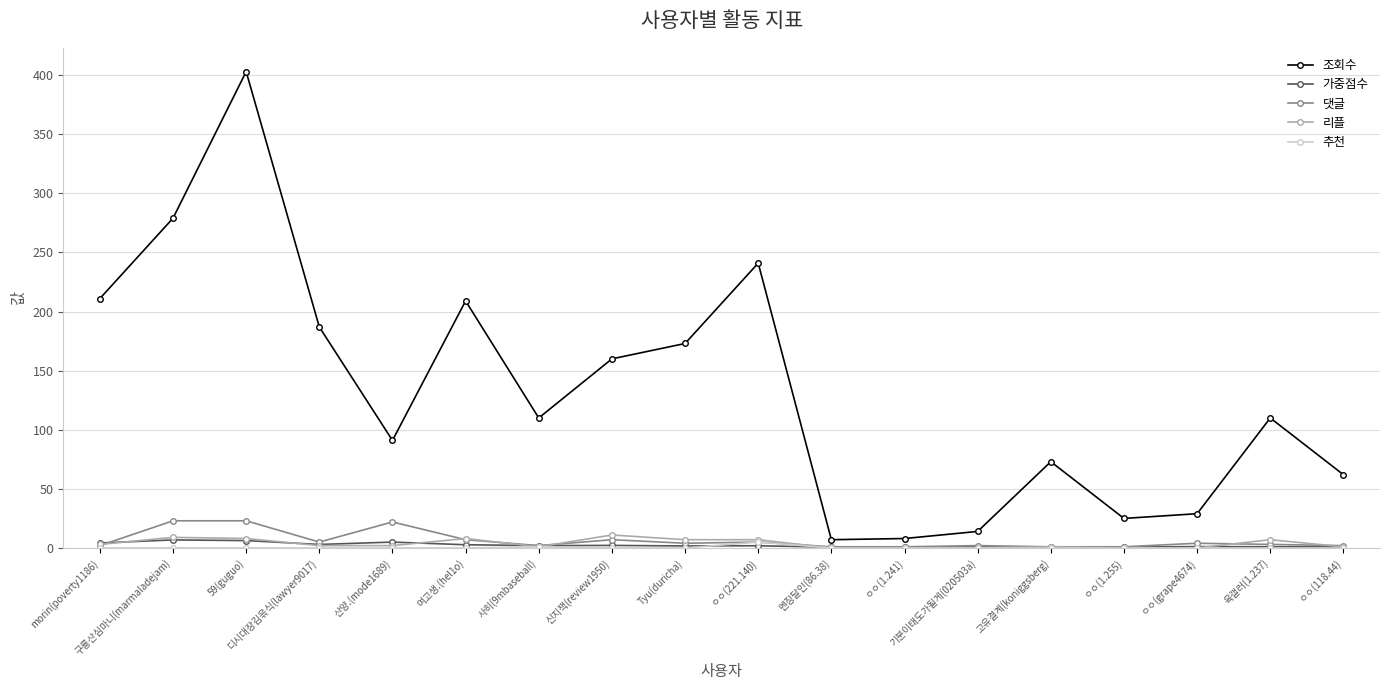

At how many categories does at least one series exceed 122?

8